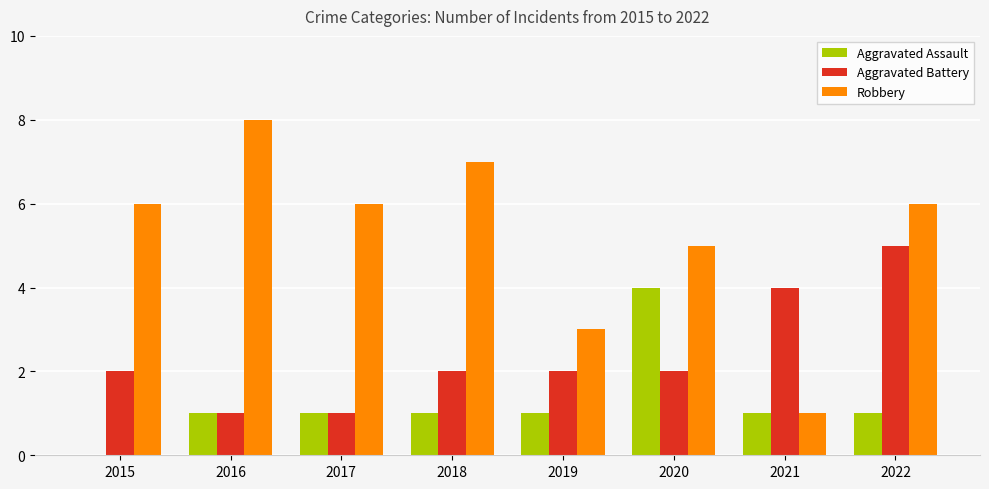

At which category is the sum across all series the highest?

2022